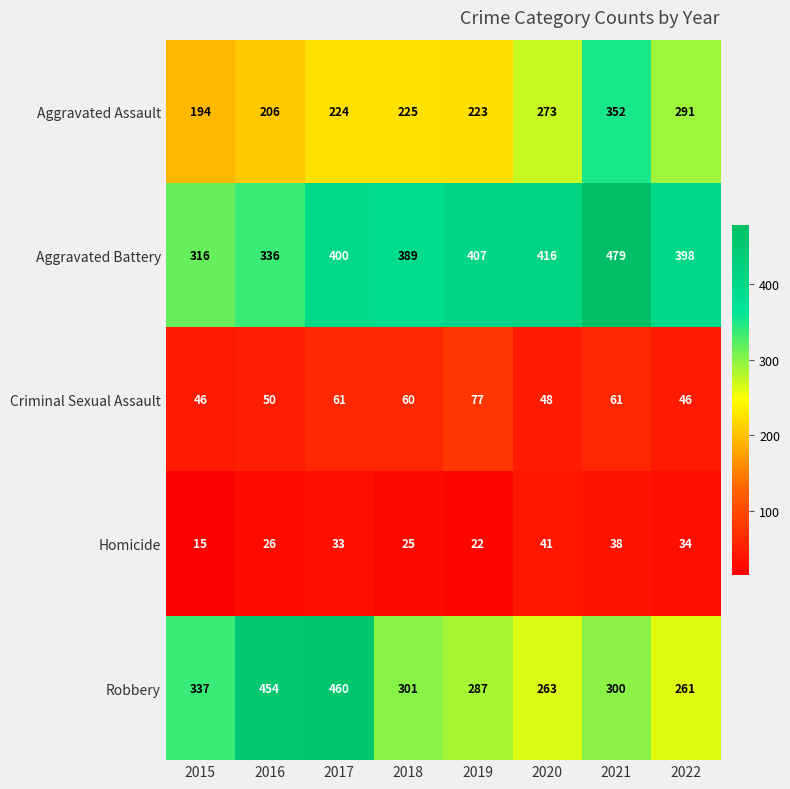

What is the average value of the Robbery series?

333